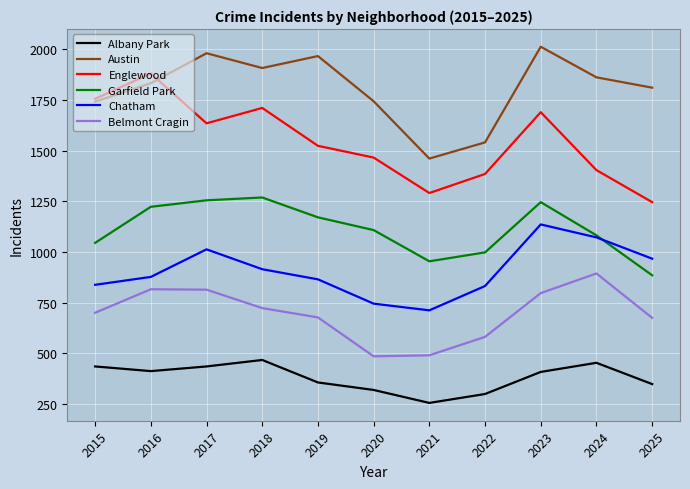

Is the value of Austin at 2021 greater than the value of Albany Park at 2018?

Yes